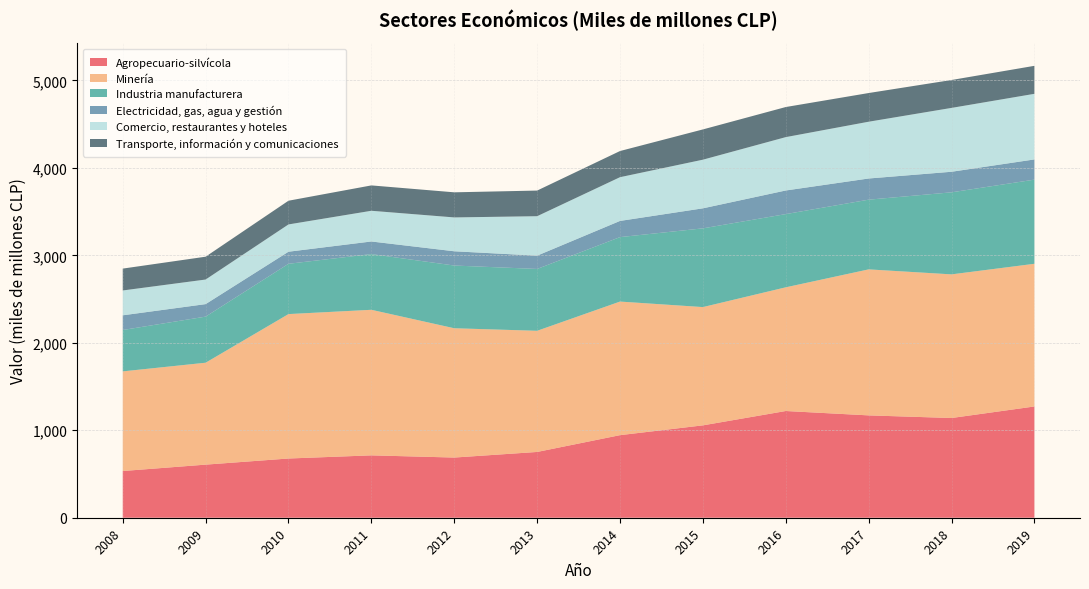

Reading left to right, list all the values displayed in this chart.

Agropecuario-silvícola: 2008=534	2009=607	2010=677	2011=713	2012=688	2013=752	2014=944	2015=1056	2016=1220	2017=1170	2018=1140	2019=1272
Minería: 2008=1139	2009=1165	2010=1651	2011=1664	2012=1478	2013=1385	2014=1527	2015=1352	2016=1414	2017=1669	2018=1642	2019=1631
Industria manufacturera: 2008=473	2009=527	2010=575	2011=637	2012=717	2013=707	2014=737	2015=900	2016=837	2017=797	2018=938	2019=962
Electricidad, gas, agua y gestión: 2008=168	2009=143	2010=138	2011=144	2012=163	2013=152	2014=185	2015=229	2016=270	2017=242	2018=235	2019=231
Comercio, restaurantes y hoteles: 2008=284	2009=281	2010=312	2011=351	2012=387	2013=451	2014=500	2015=556	2016=610	2017=649	2018=730	2019=750
Transporte, información y comunicaciones: 2008=250	2009=261	2010=271	2011=290	2012=287	2013=293	2014=299	2015=346	2016=344	2017=328	2018=319	2019=320